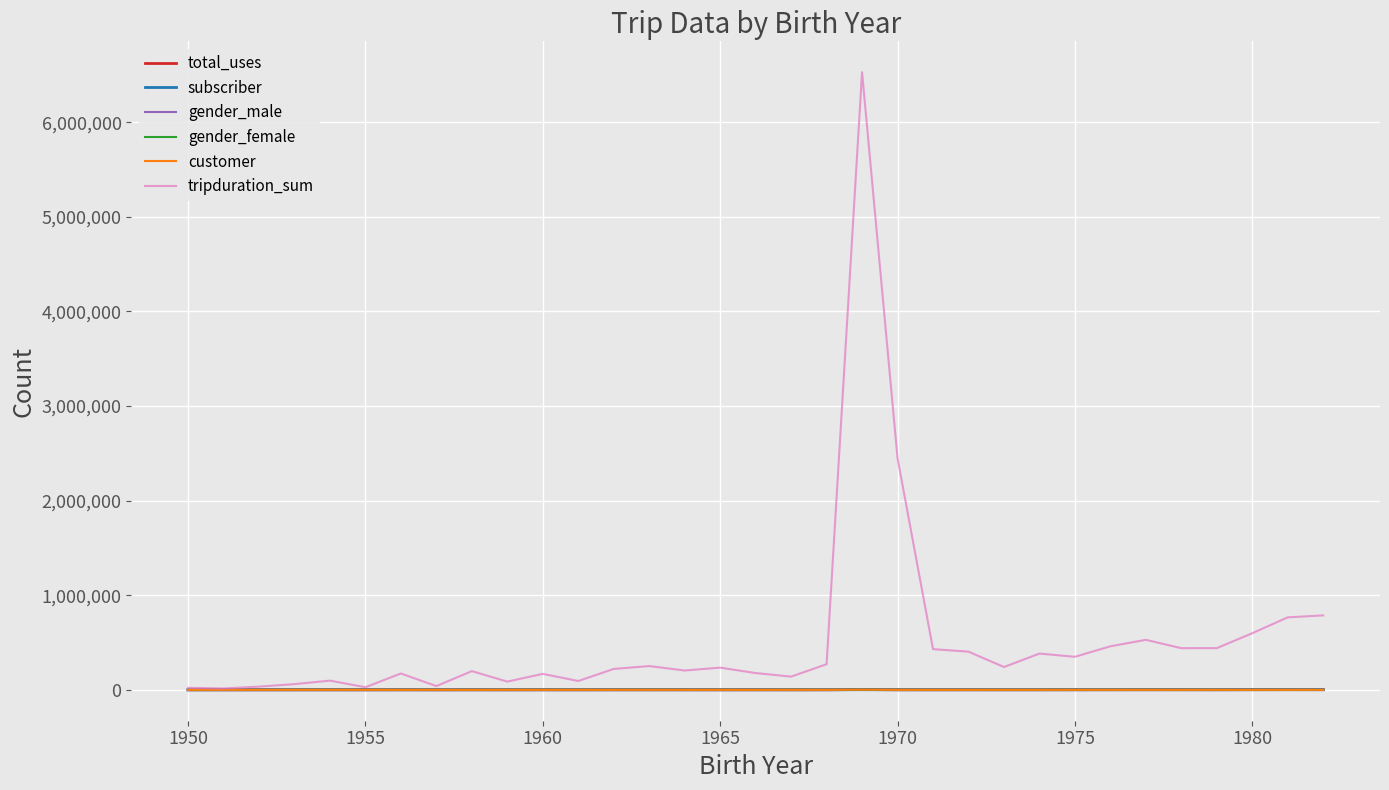

Which series has the largest total across all categories?

tripduration_sum